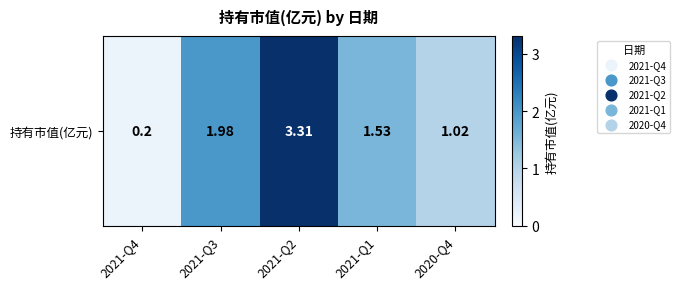

What is the minimum value shown in the chart?

0.2